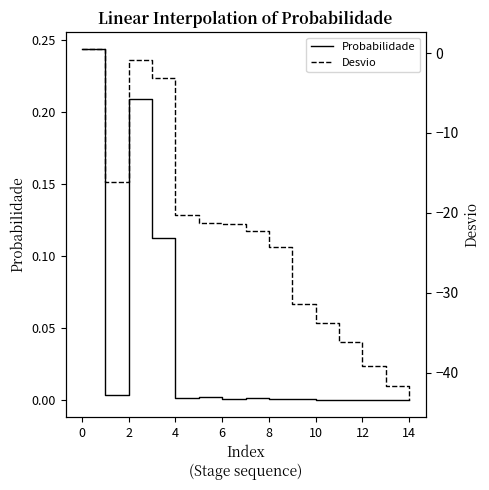

What is the difference between the maximum and minimum values in the Probabilidade series?

0.2